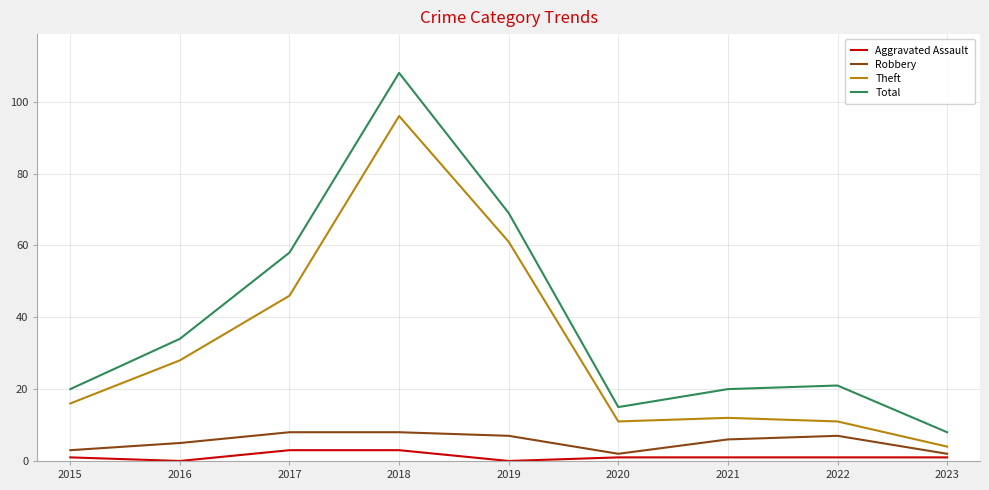

Reading right to left, extract all data points from this chart.

Aggravated Assault: 1	1	1	1	0	3	3	0	1
Robbery: 2	7	6	2	7	8	8	5	3
Theft: 4	11	12	11	61	96	46	28	16
Total: 8	21	20	15	69	108	58	34	20